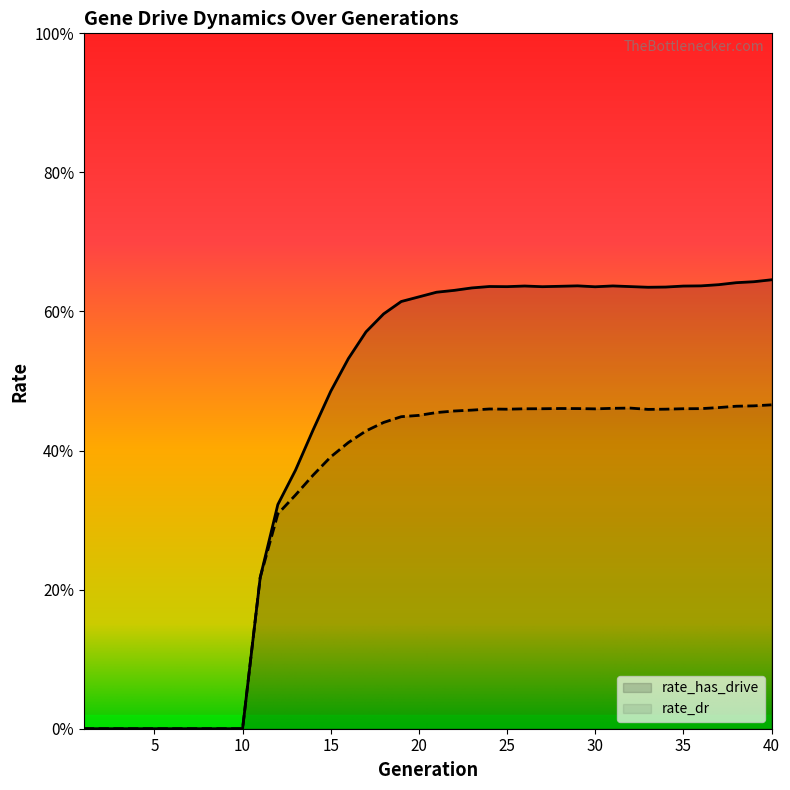

How many interior local valleys does the rate_dr series have?

3